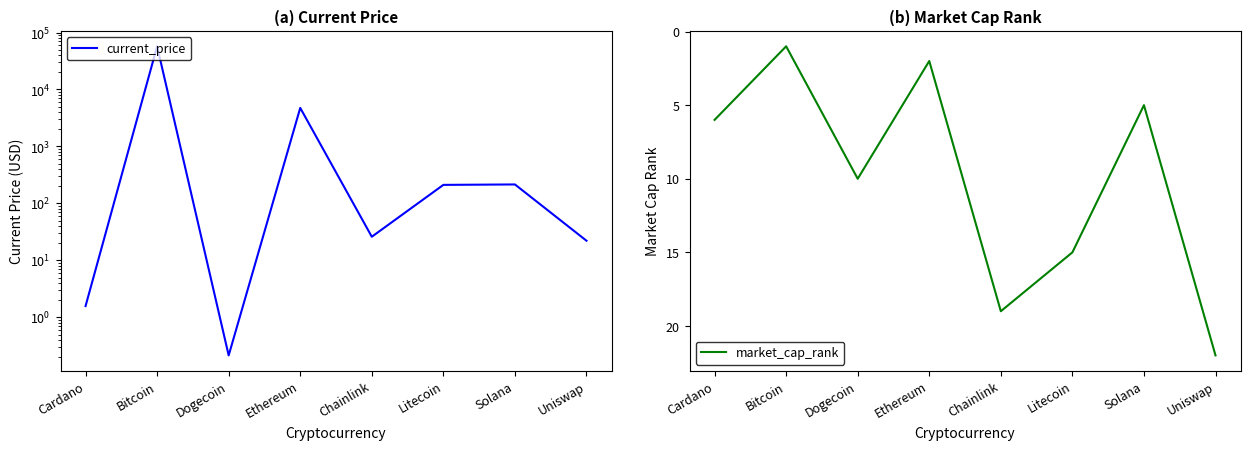

Count the number of data series in this chart.

2